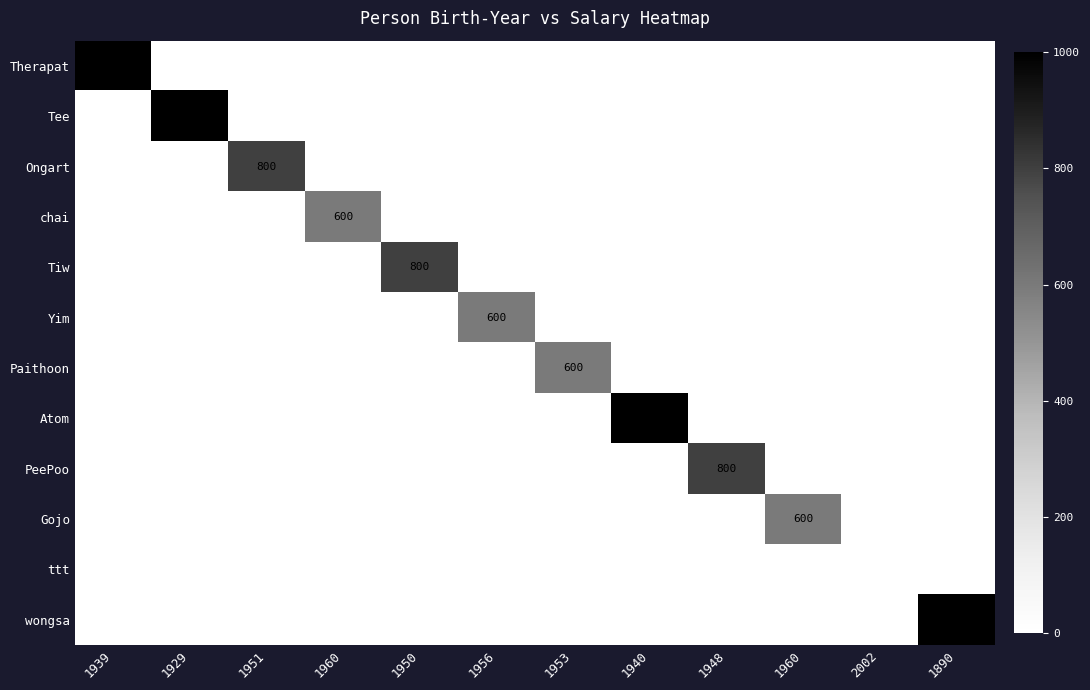

Which category has the highest value in the Atom series?

1940